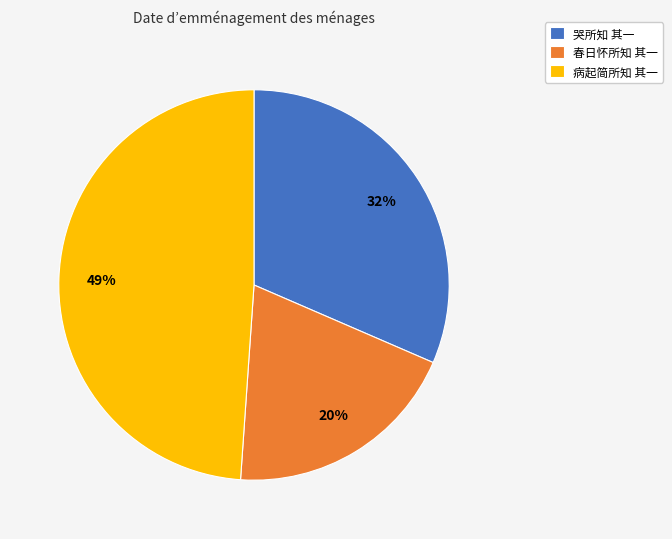

To the nearest percent, what portion does 春日怀所知 其一 represent?

20%